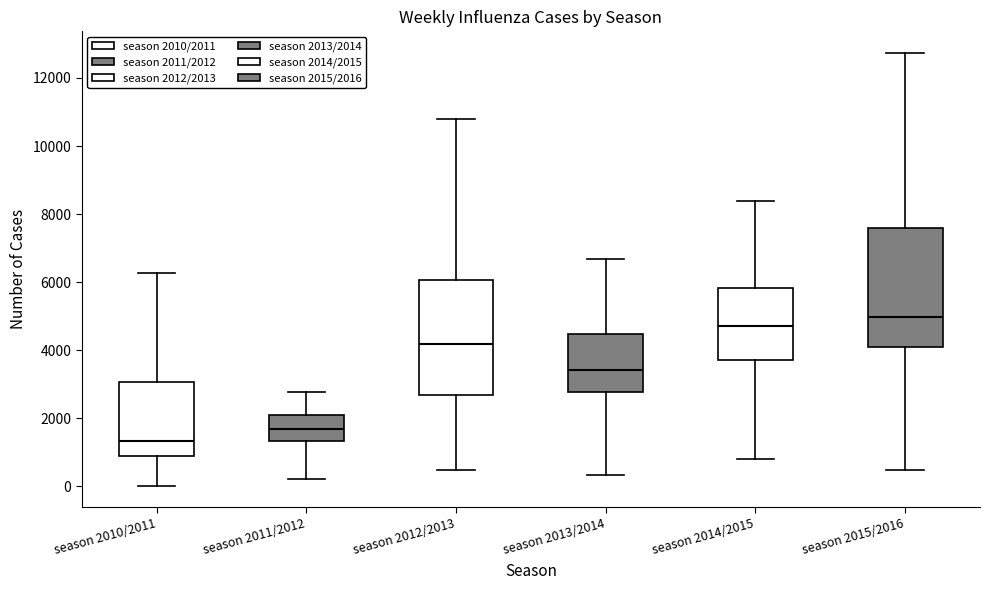

Reading left to right, transcribe this box plot: for each box, give where its median line is, the range the box spans, and where its two whiskers end, as read against the y-axis. The values are not printed on the chart, so give them approximately, as read against the axis.

season 2010/2011: median 1400, box 800 to 3000, whiskers 0 to 6200
season 2011/2012: median 1600, box 1400 to 2200, whiskers 200 to 2800
season 2012/2013: median 4200, box 2600 to 6000, whiskers 400 to 10800
season 2013/2014: median 3400, box 2800 to 4400, whiskers 400 to 6600
season 2014/2015: median 4800, box 3600 to 5800, whiskers 800 to 8400
season 2015/2016: median 5000, box 4000 to 7600, whiskers 400 to 12800